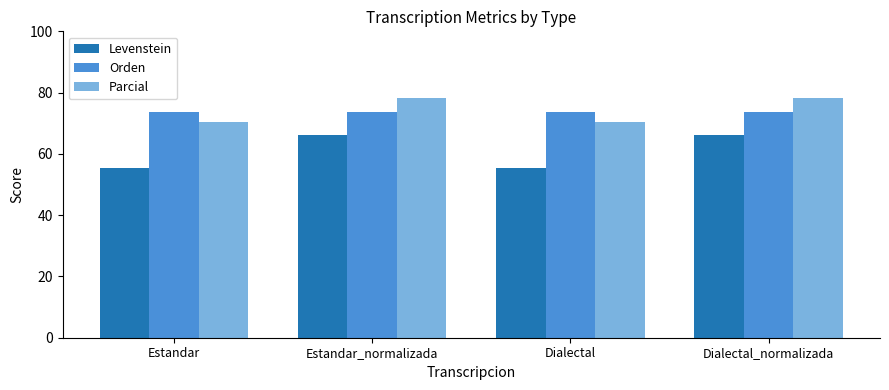

What is the minimum value for Levenstein?

55.3